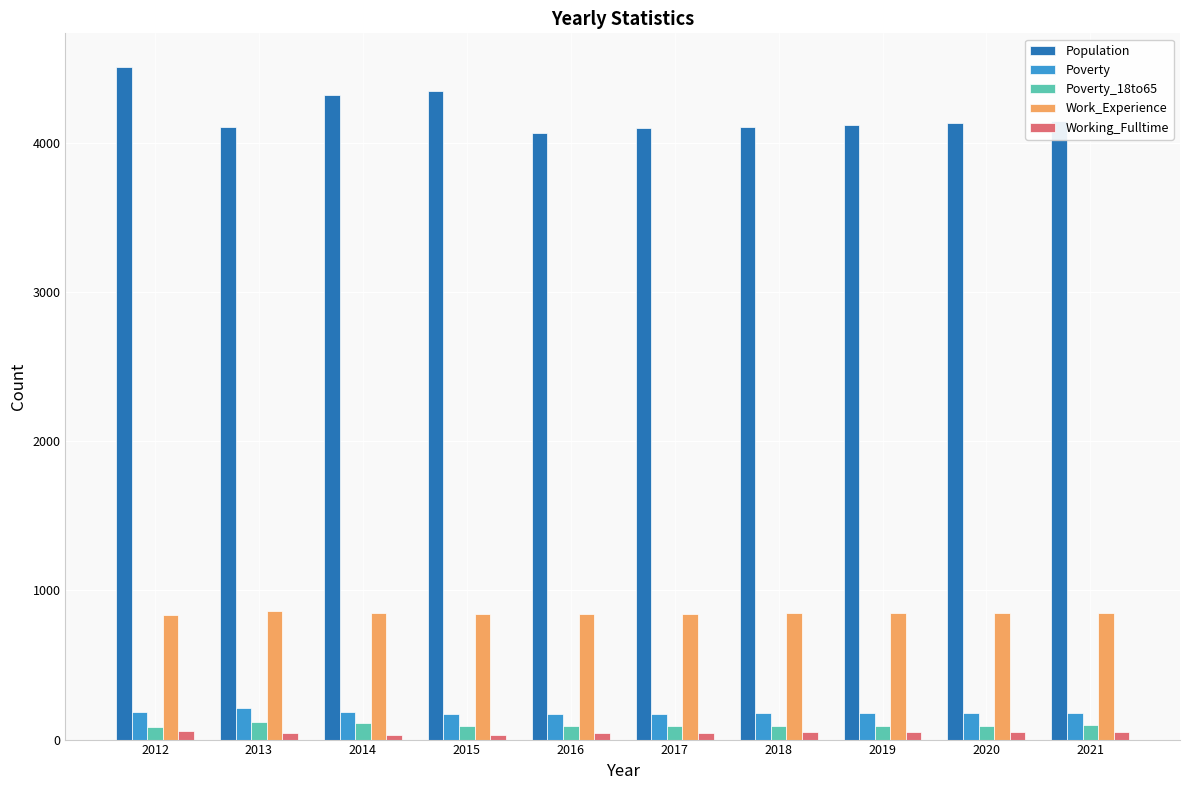

What is the value of the Work_Experience bar at the 2nd from the left?

861